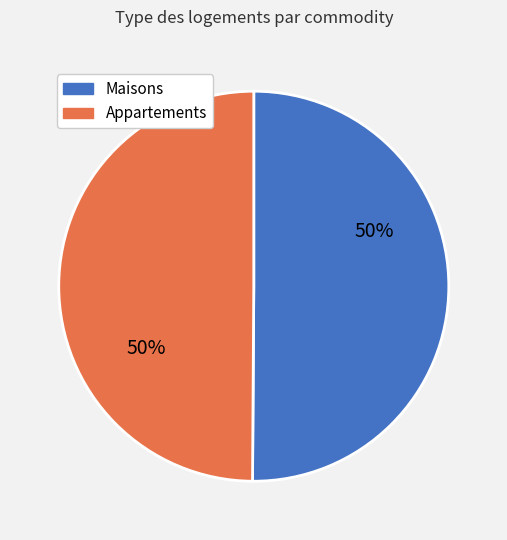

How many segments does this pie chart have?

2